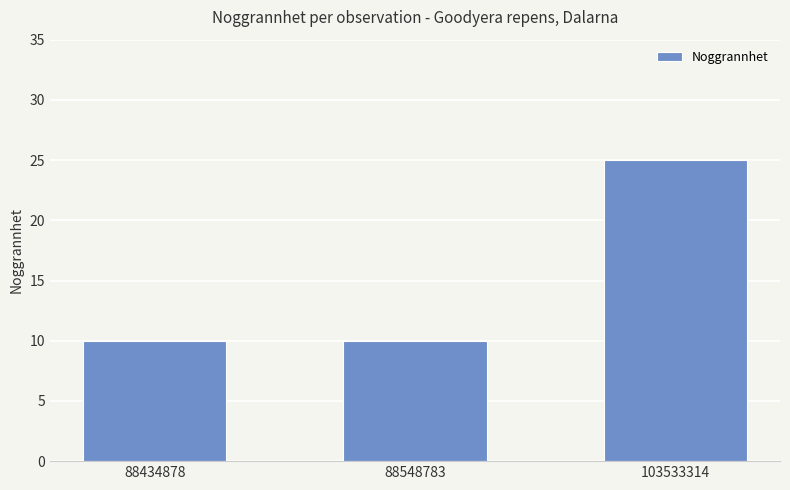

What is the difference between the maximum and minimum values?

15